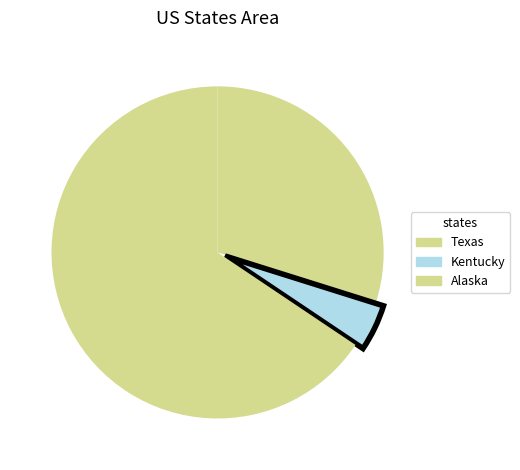

How many slices are in this pie chart?

3